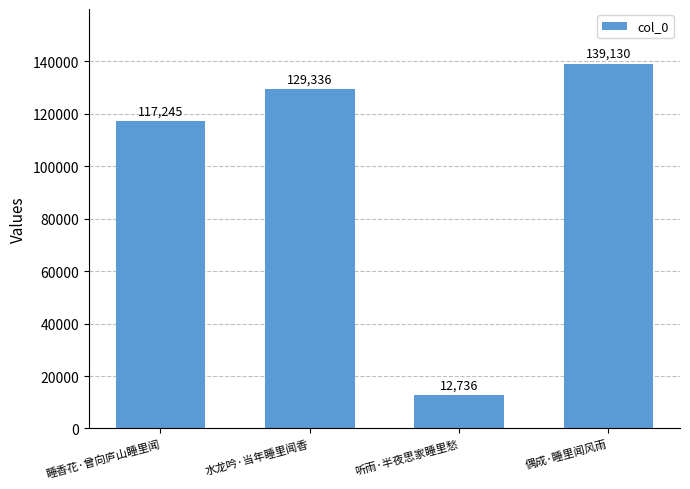

What is the sum of all values?

398447